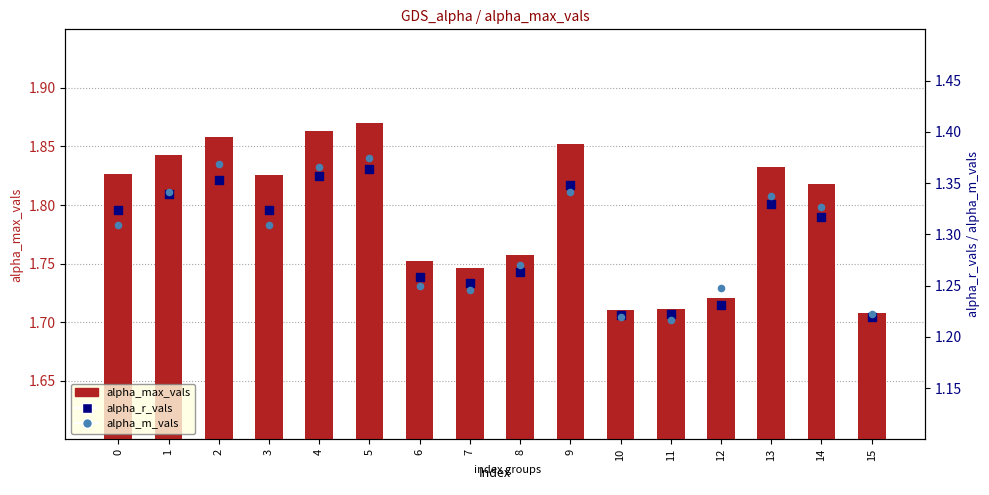

Which series reaches the maximum Y coordinate?

alpha_max_vals